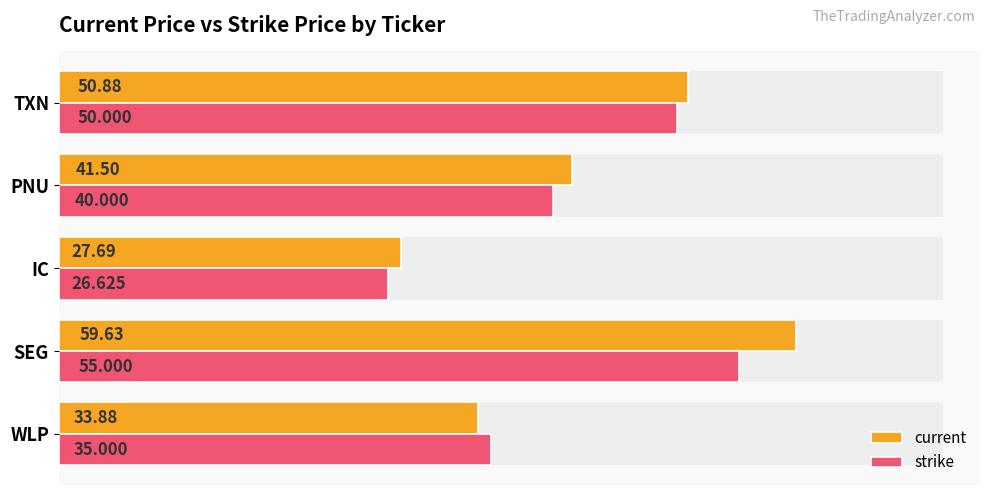

What is the value of the strike bar at the 5th from the left?

50.0